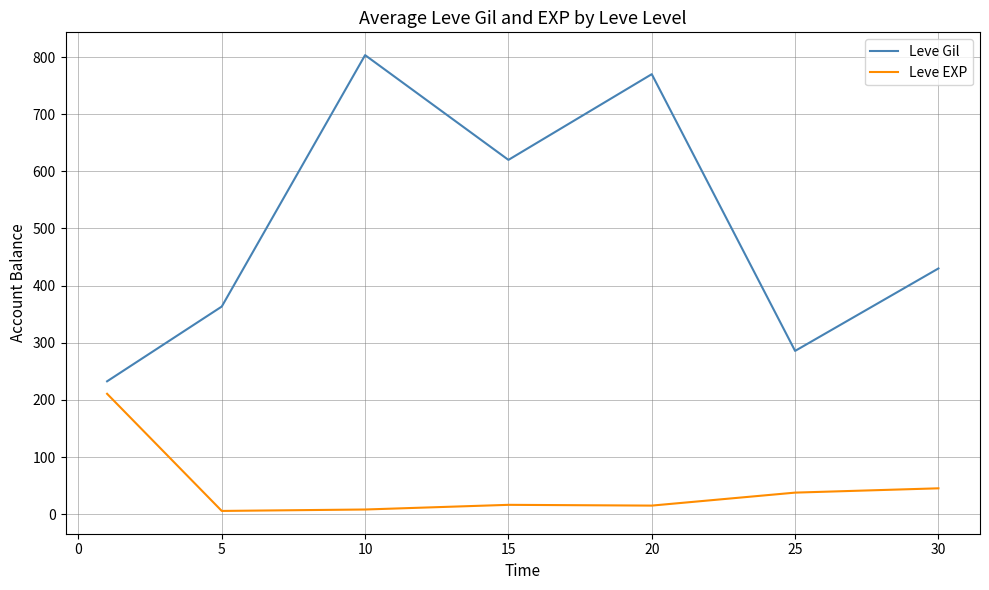

Which series has the largest total across all categories?

Leve Gil